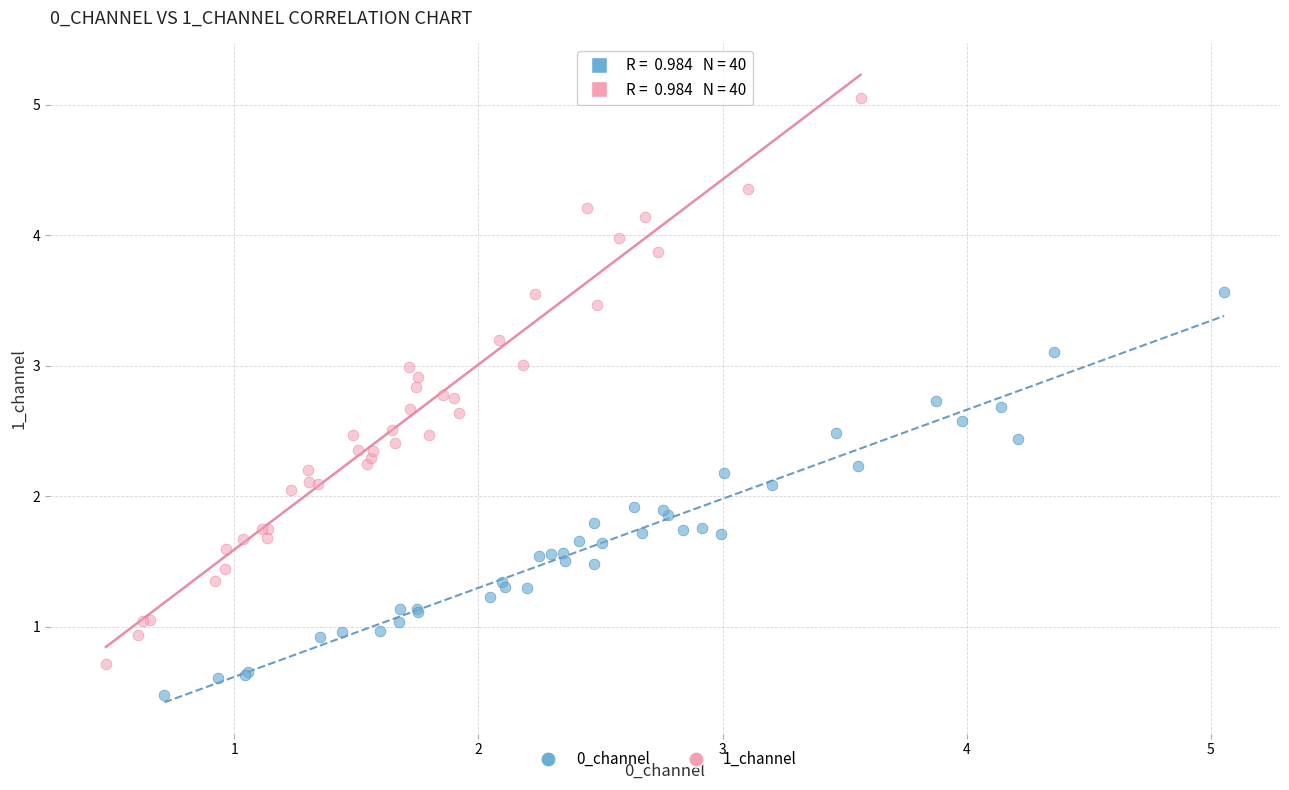

Which series reaches the maximum Y coordinate?

1_channel